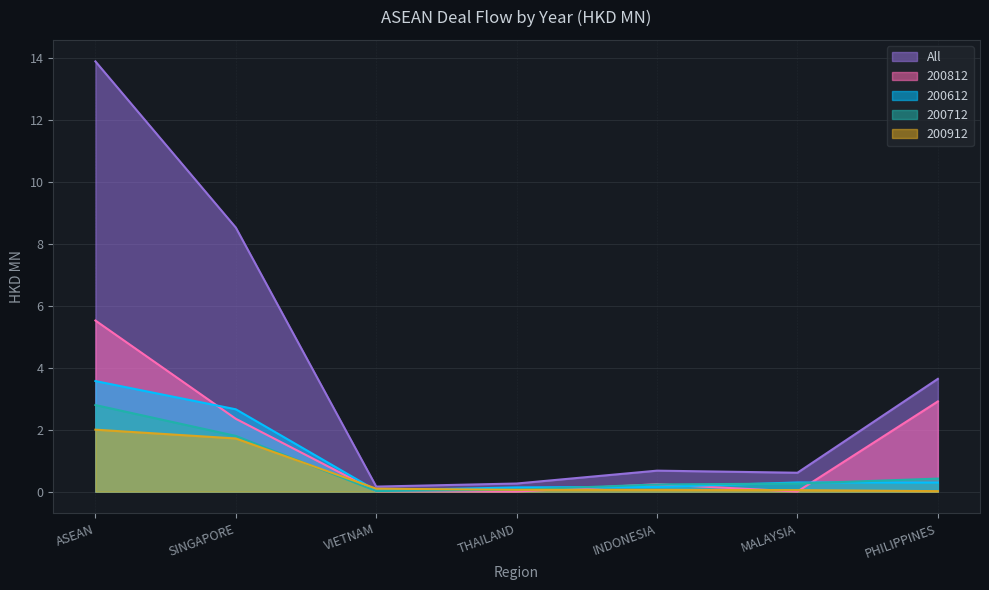

Between ASEAN and VIETNAM, which is larger?

ASEAN